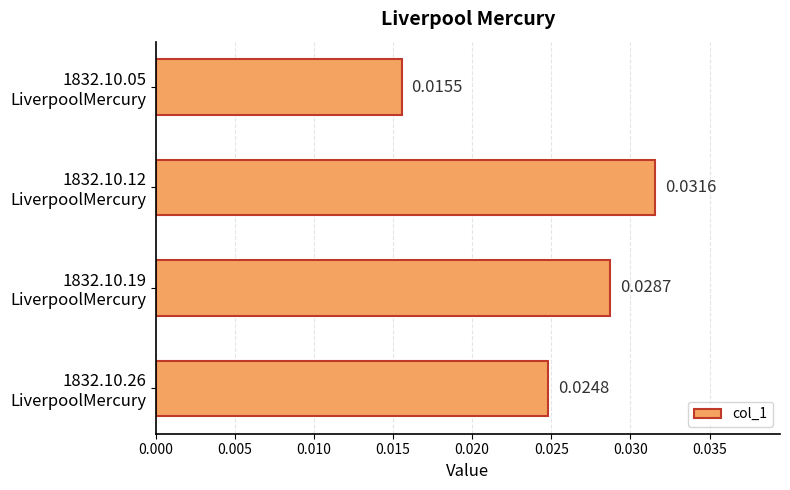

Are the bars grouped side by side (vs. stacked)?

No